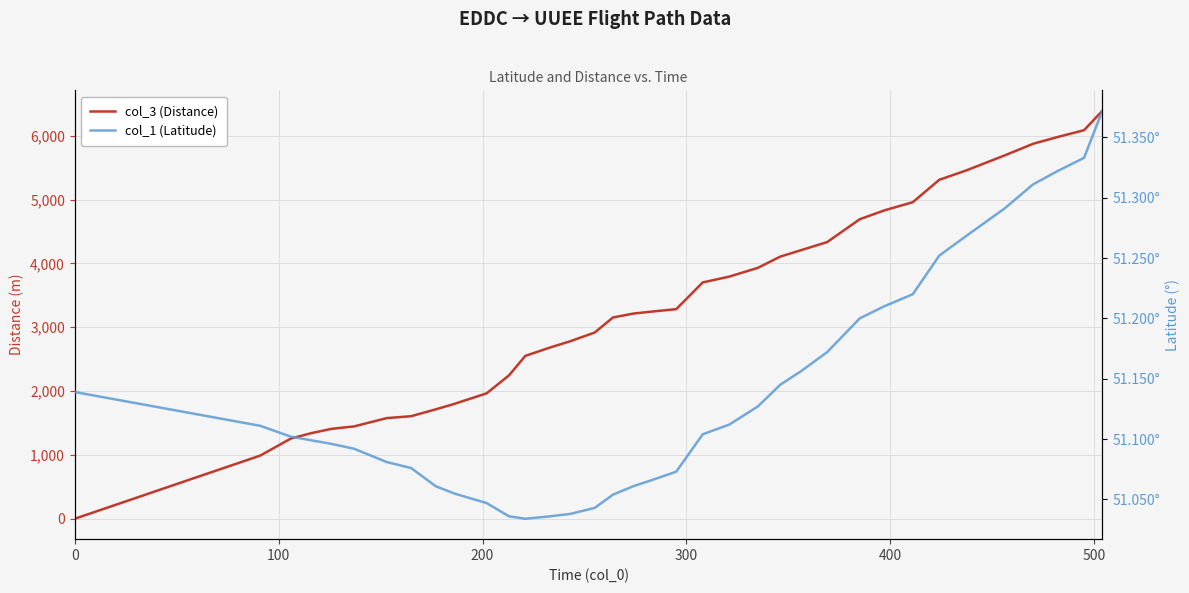

Which series has the widest spread of values?

col_3 (Distance)